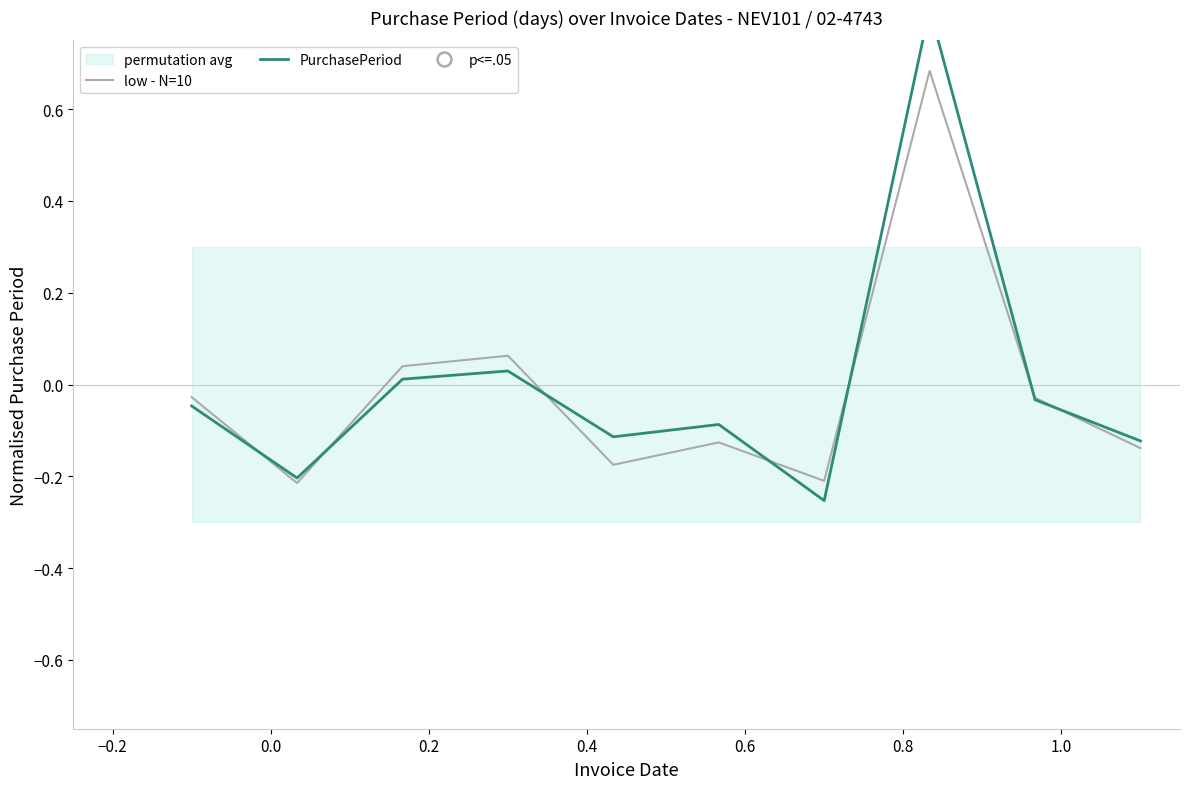

Where is the first local minimum for PurchasePeriod?

−0.2